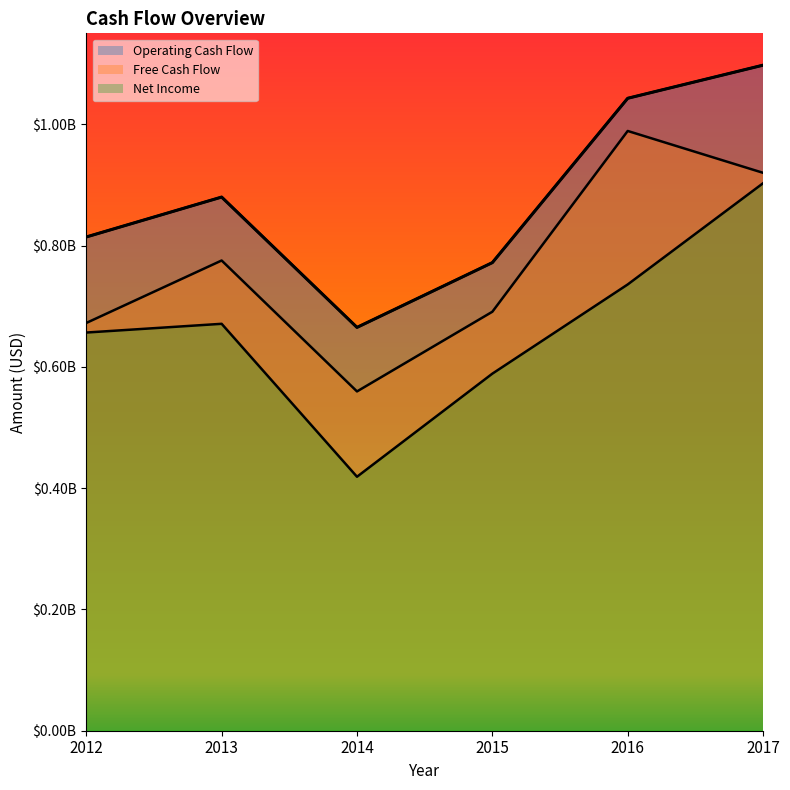

What is the total value across all series at 2013?

2326400000